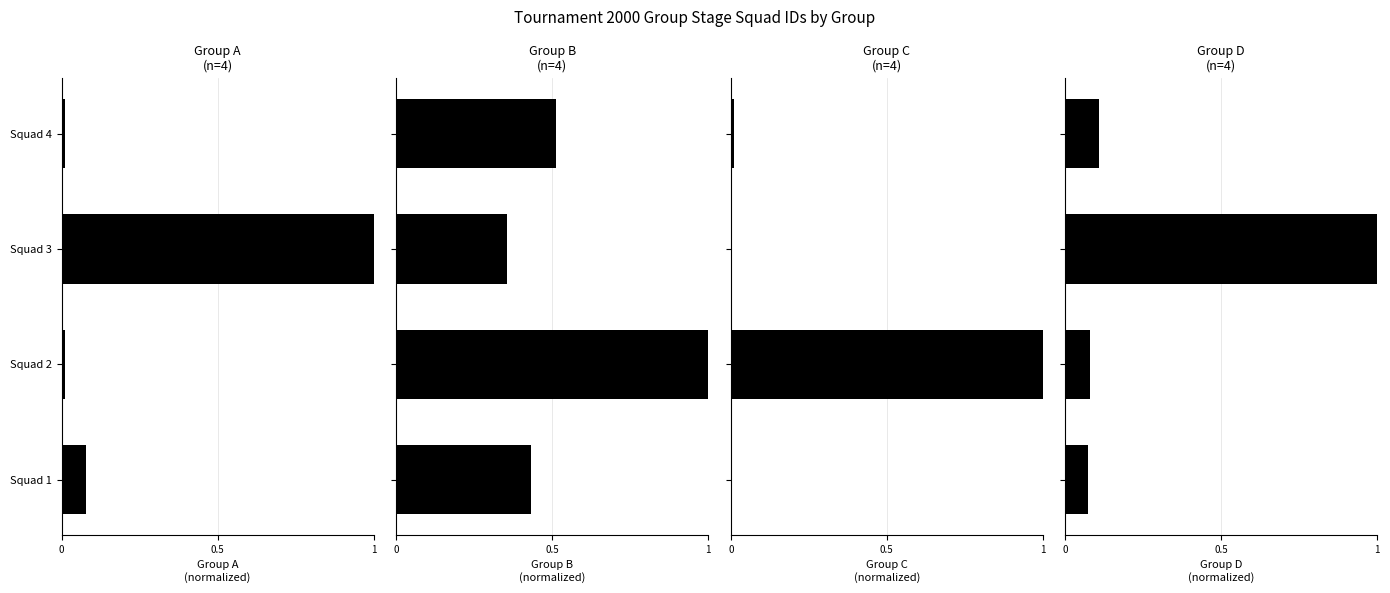

Is the value of Group D at Squad 1 greater than the value of Group B at Squad 2?

No